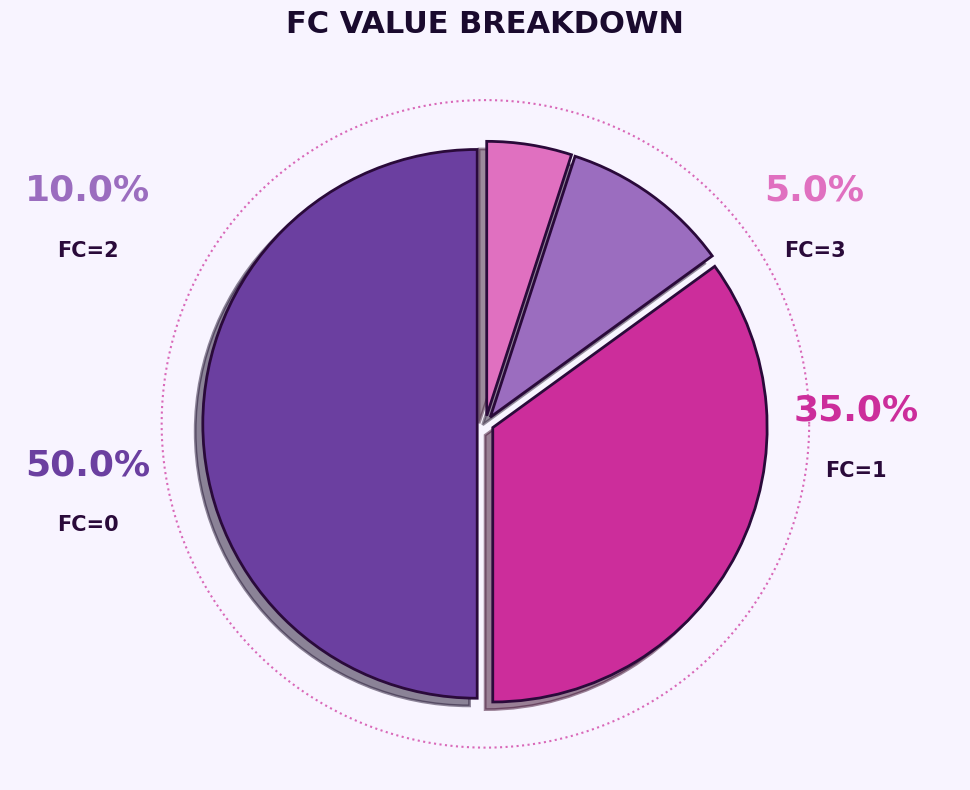

Do FC=0 and FC=1 together represent more than half of the pie?

Yes